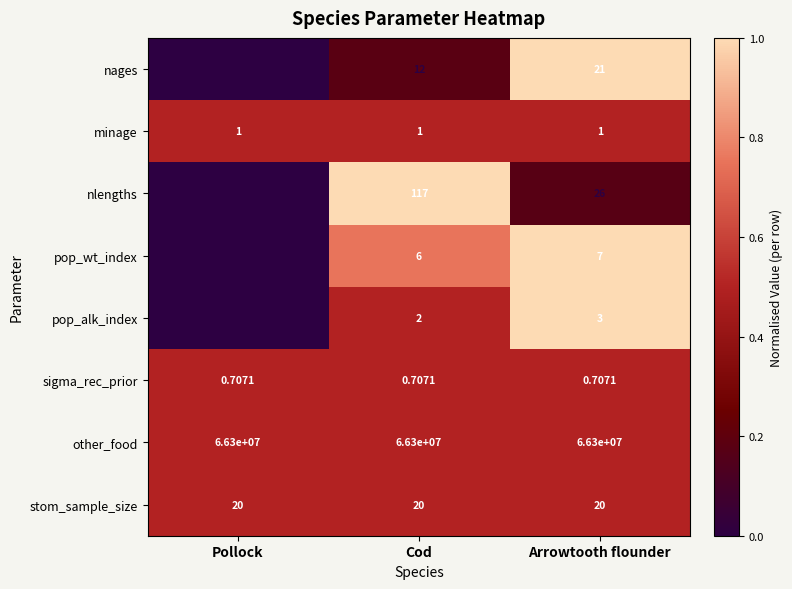

How many distinct data groups are displayed?

8